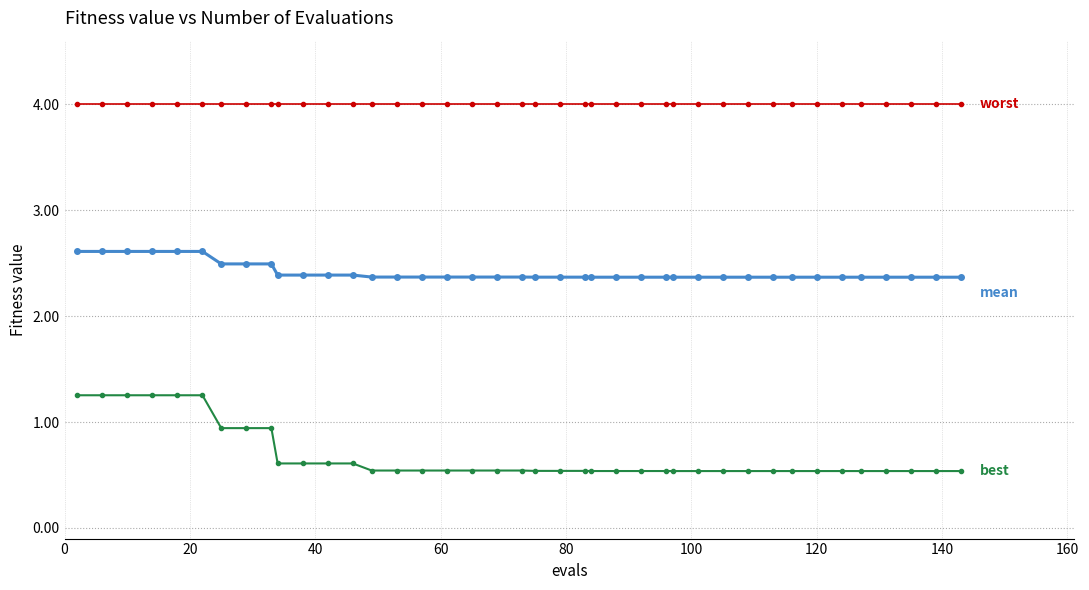

What is the greatest value displayed?

4.0